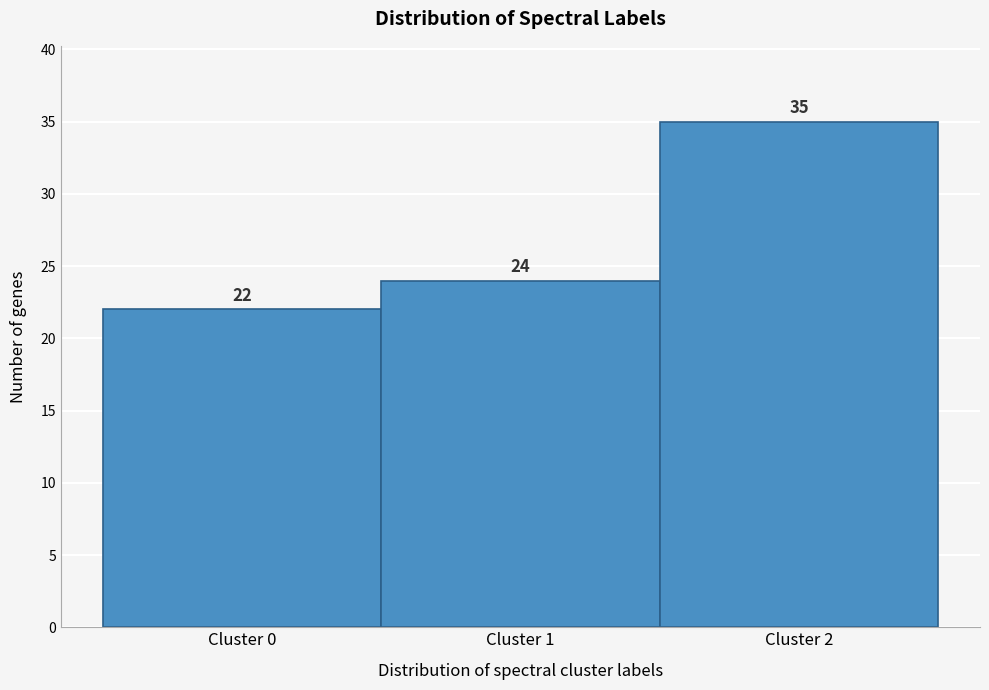

What is the height of the bar covering 1.5 to 2.5 on the x-axis?

35